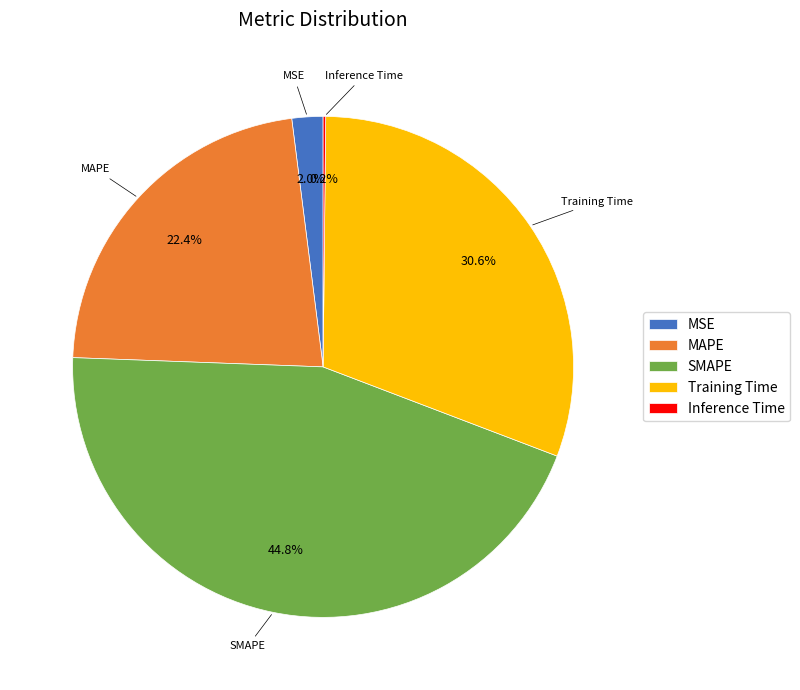

Which slice is the largest?

SMAPE